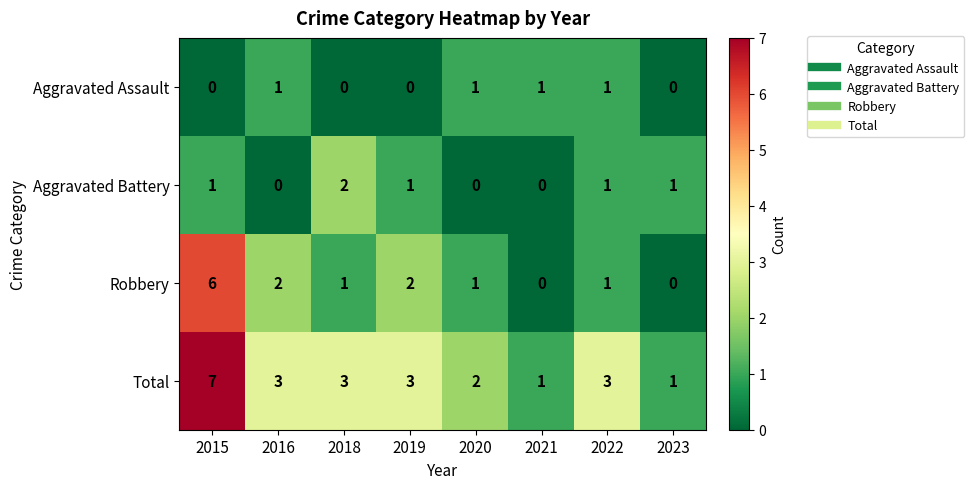

At how many categories does at least one series exceed 6?

1